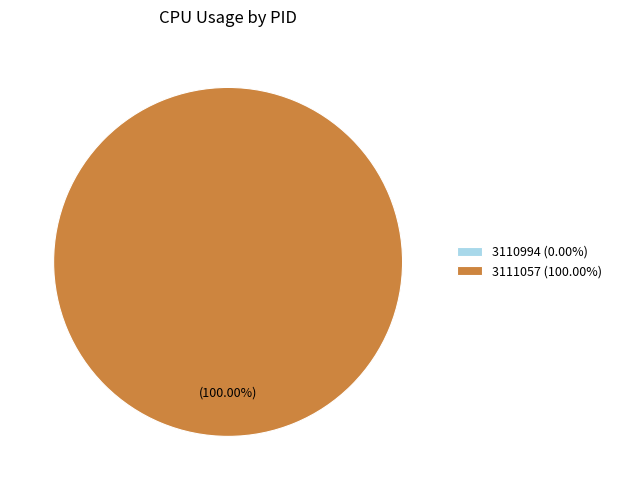

Which category has the biggest portion of the pie?

3111057